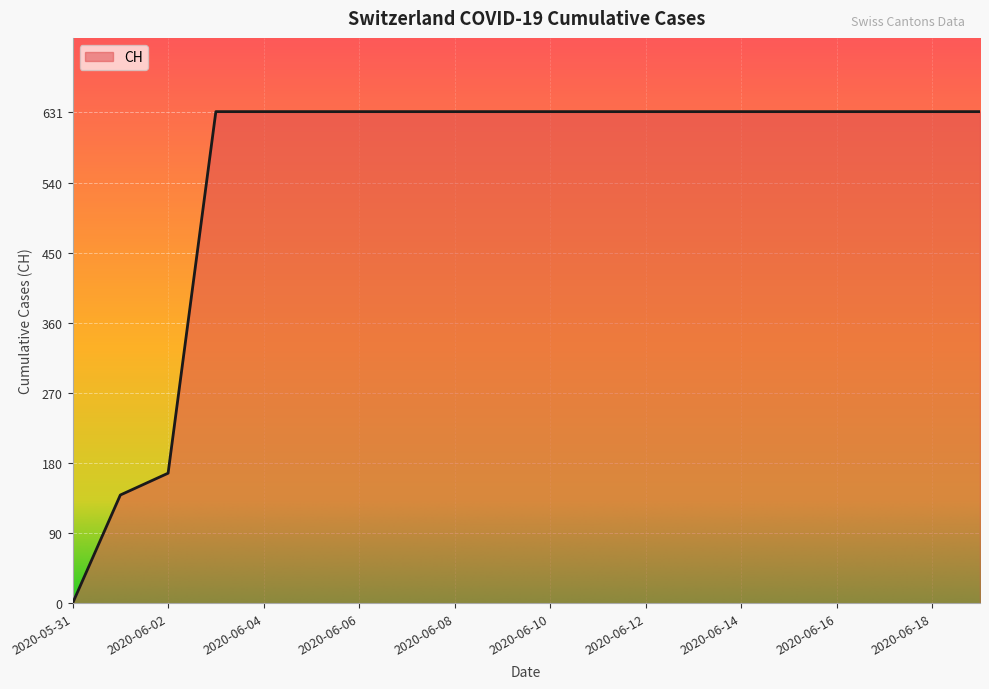

Reading right to left, what are all the values shown in this chart?

631	631	631	631	631	631	631	631	631	631	631	631	631	631	631	631	631	167	139	0